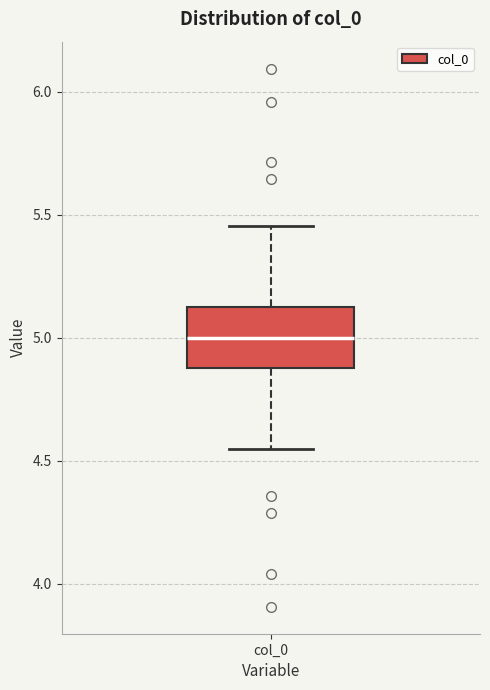

Where is the upper edge of the box for col_0 on the y-axis? The values are not printed on the chart, so give them approximately, as read against the axis.

5.10